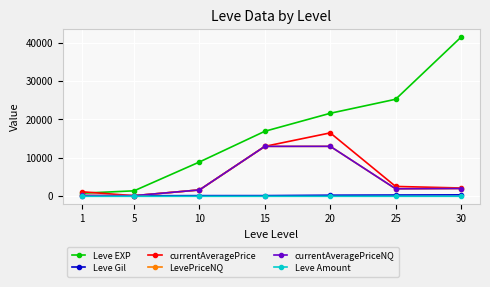

True or false: currentAveragePrice has a value of 4430.3 at 25.

False